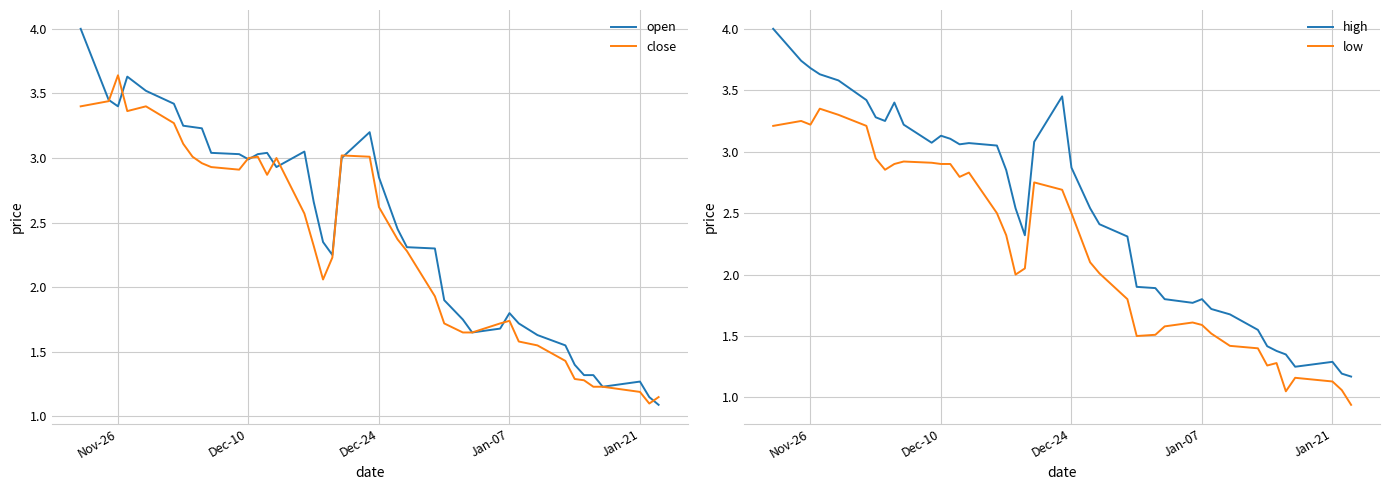

True or false: low has more than 2 points higher than both neighbors.

True